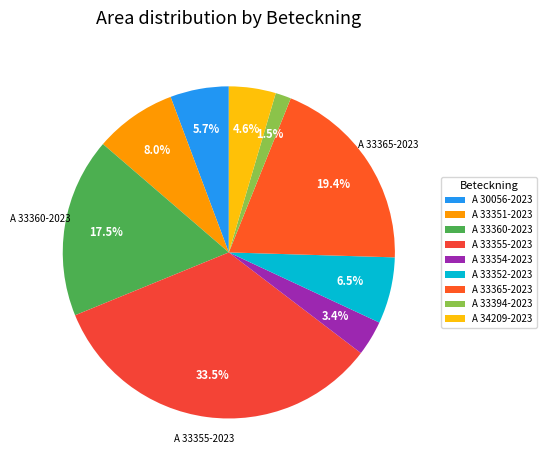

Between A 33352-2023 and A 33394-2023, which is larger?

A 33352-2023